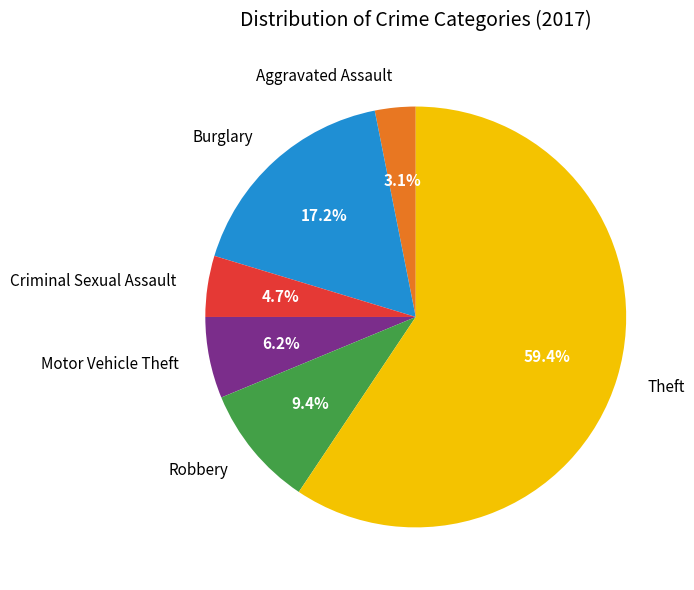

Do Criminal Sexual Assault and Burglary together represent more than half of the pie?

No